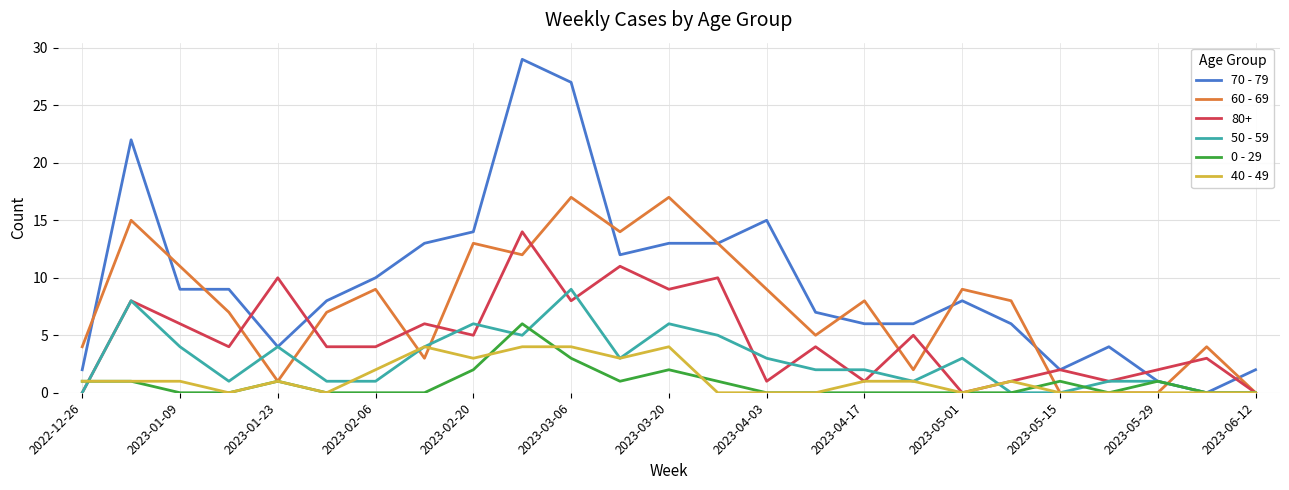

What is the maximum value for 40 - 49?

4